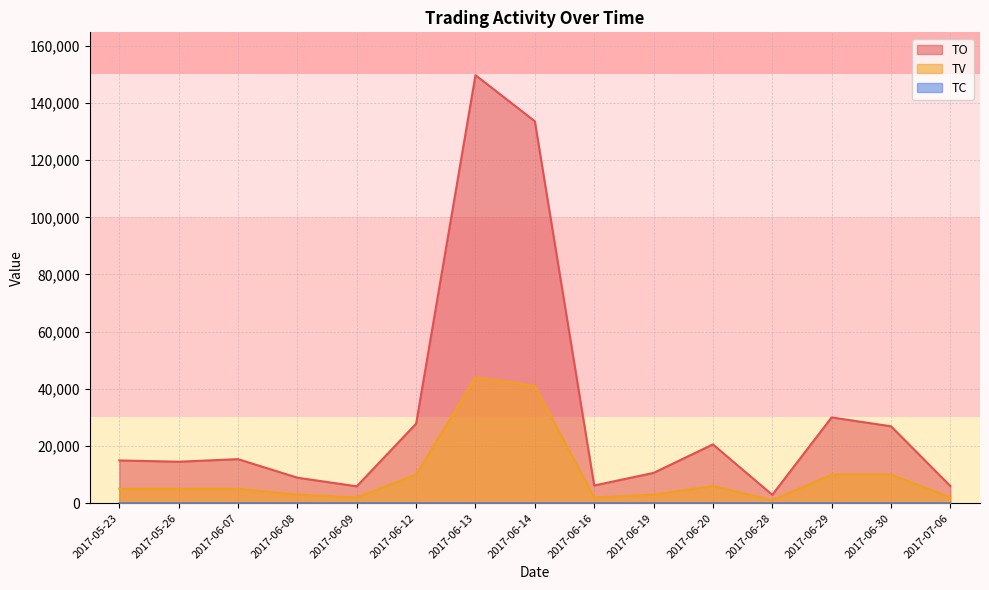

Reading left to right, what are all the values shown in this chart?

TO: 14950	14500	15400	8910	5900	27800	149740	133610	6180	10590	20560	2920	30000	26900	6020
TV: 5000	5000	5000	3000	2000	10000	44000	41000	2000	3000	6000	1000	10000	10000	2000
TC: 1	1	1	1	1	1	5	3	1	1	3	1	1	1	1